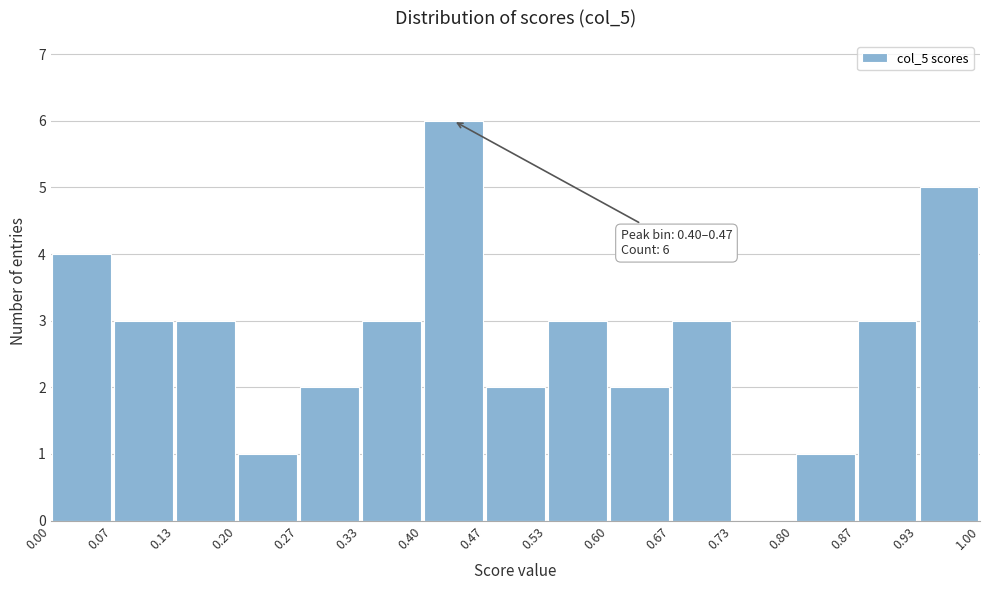

Over which range of the x-axis is the bar tallest?

0.40 to 0.47